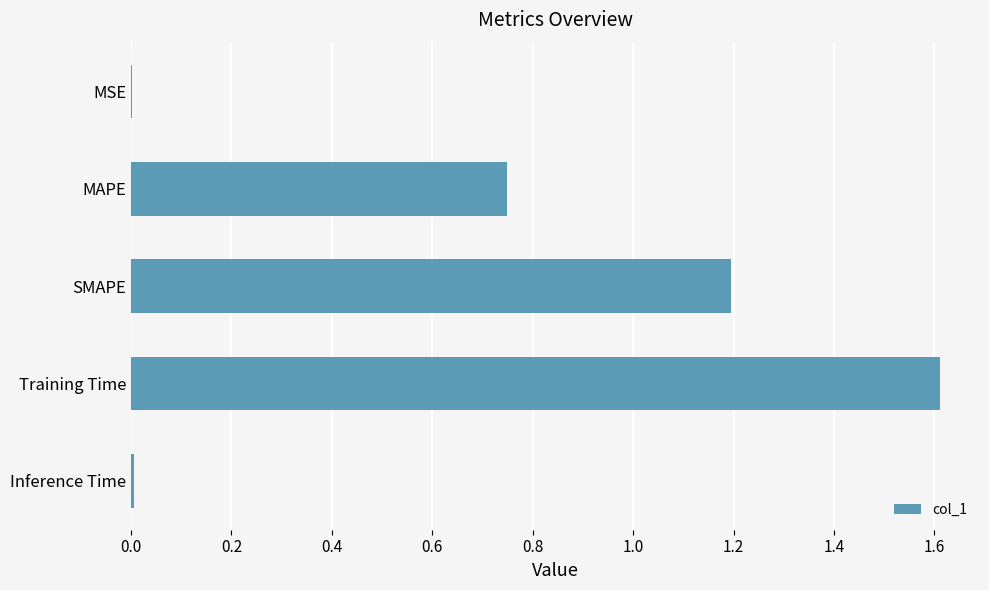

Between MSE and MAPE, which is larger?

MAPE